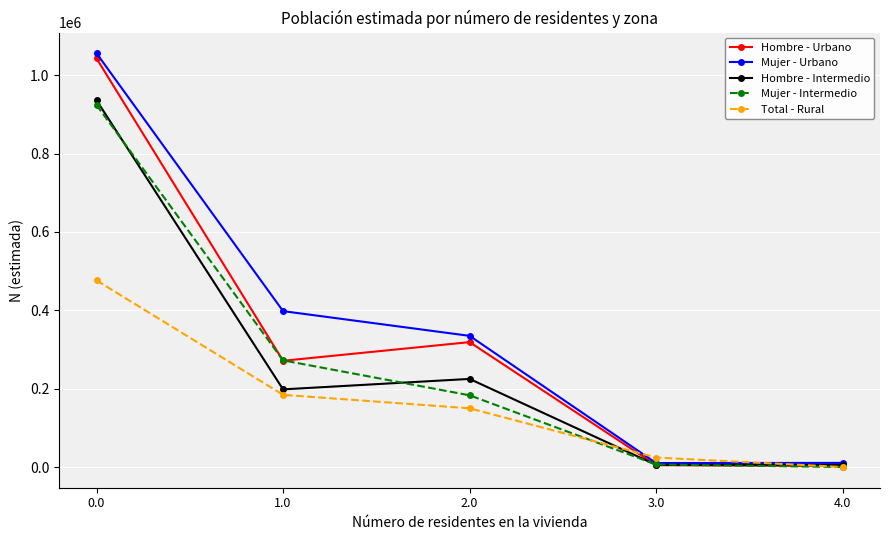

What is the difference between the maximum and second lowest values in the Hombre - Intermedio series?

930655